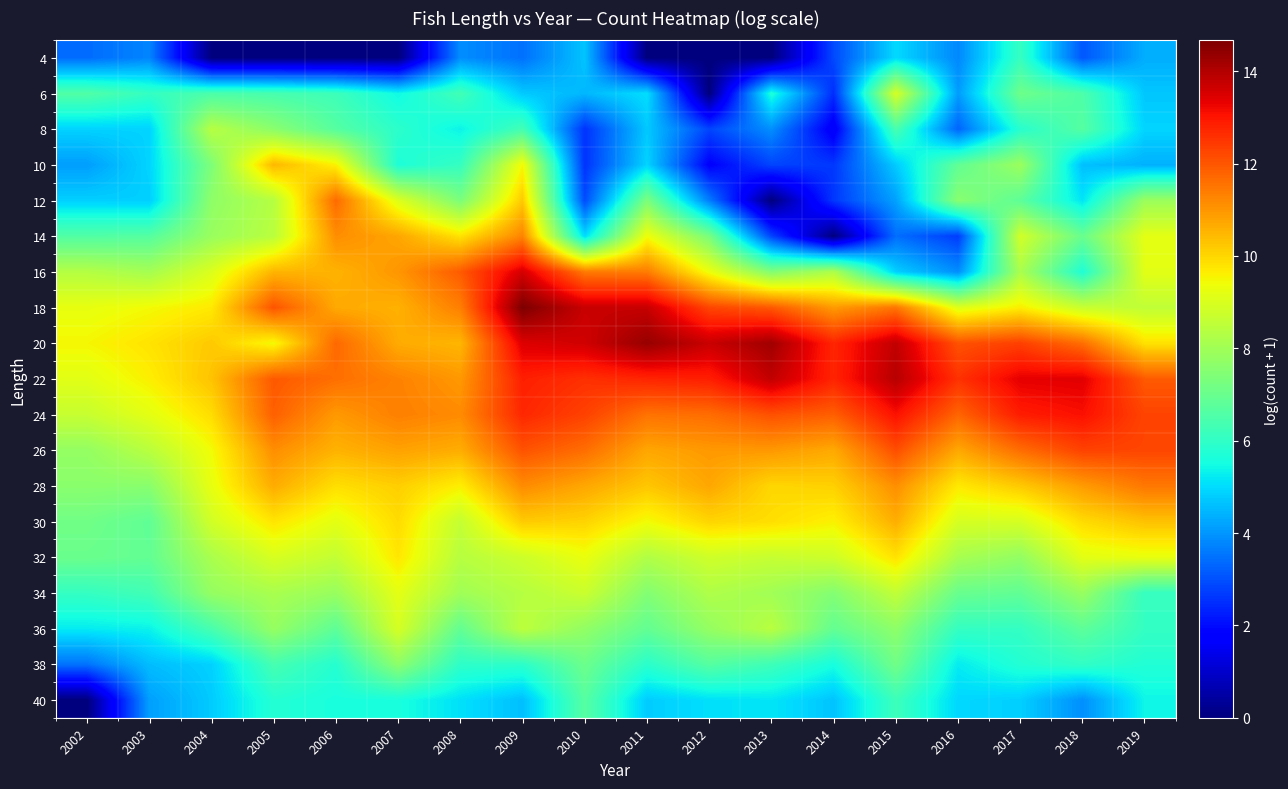

Reading left to right, transcribe all the data shown in this chart.

4: 2002=3.4	2003=3.8	2004=0.0	2005=0.0	2006=0.0	2007=0.0	2008=3.9	2009=3.5	2010=4.7	2011=0.0	2012=0.0	2013=0.0	2014=2.9	2015=5.0	2016=3.8	2017=6.1	2018=3.1	2019=4.4
6: 2002=6.6	2003=6.1	2004=6.5	2005=6.4	2006=6.2	2007=5.4	2008=6.3	2009=4.8	2010=4.5	2011=5.0	2012=0.0	2013=5.7	2014=2.5	2015=8.9	2016=4.1	2017=7.1	2018=6.5	2019=4.7
8: 2002=4.9	2003=4.9	2004=8.4	2005=7.6	2006=6.7	2007=5.9	2008=5.4	2009=6.3	2010=2.6	2011=4.7	2012=2.8	2013=3.9	2014=1.6	2015=6.4	2016=3.3	2017=5.8	2018=6.7	2019=4.9
10: 2002=4.1	2003=4.9	2004=7.4	2005=10.5	2006=9.6	2007=5.7	2008=6.1	2009=9.5	2010=2.6	2011=4.9	2012=1.8	2013=2.8	2014=2.6	2015=4.8	2016=6.9	2017=7.9	2018=4.6	2019=4.4
12: 2002=4.8	2003=4.8	2004=7.7	2005=8.4	2006=11.7	2007=9.1	2008=7.3	2009=10.2	2010=2.9	2011=7.4	2012=3.7	2013=0.0	2014=2.6	2015=4.2	2016=7.6	2017=6.8	2018=5.1	2019=7.9
14: 2002=6.6	2003=6.7	2004=7.9	2005=8.4	2006=11.1	2007=10.8	2008=9.8	2009=11.3	2010=5.0	2011=9.4	2012=7.3	2013=2.8	2014=0.0	2015=3.4	2016=2.7	2017=8.9	2018=7.0	2019=9.2
16: 2002=8.3	2003=8.1	2004=9.0	2005=10.5	2006=10.5	2007=11.0	2008=11.9	2009=13.6	2010=11.4	2011=11.4	2012=9.3	2013=7.5	2014=8.2	2015=4.8	2016=3.9	2017=8.2	2018=5.7	2019=9.2
18: 2002=9.3	2003=9.4	2004=9.7	2005=12.0	2006=10.7	2007=10.6	2008=11.4	2009=14.7	2010=13.7	2011=13.7	2012=12.2	2013=12.0	2014=10.9	2015=11.5	2016=9.1	2017=9.6	2018=8.7	2019=8.6
20: 2002=9.5	2003=9.8	2004=10.2	2005=9.4	2006=11.7	2007=10.7	2008=10.5	2009=13.5	2010=13.6	2011=14.3	2012=13.7	2013=14.2	2014=12.8	2015=13.8	2016=12.1	2017=12.3	2018=11.6	2019=9.8
22: 2002=9.1	2003=9.6	2004=10.3	2005=12.0	2006=11.6	2007=11.3	2008=11.0	2009=12.9	2010=12.6	2011=12.8	2012=12.9	2013=13.8	2014=12.8	2015=13.9	2016=12.6	2017=13.3	2018=13.4	2019=11.9
24: 2002=8.7	2003=9.2	2004=9.9	2005=11.8	2006=10.9	2007=11.3	2008=11.2	2009=12.7	2010=12.3	2011=11.6	2012=11.6	2013=12.1	2014=11.9	2015=13.1	2016=11.8	2017=12.9	2018=13.1	2019=12.3
26: 2002=7.8	2003=8.4	2004=9.4	2005=11.1	2006=10.5	2007=10.8	2008=10.6	2009=12.0	2010=11.6	2011=10.7	2012=10.9	2013=11.0	2014=10.7	2015=12.1	2016=10.7	2017=11.6	2018=12.3	2019=12.2
28: 2002=7.6	2003=7.6	2004=9.3	2005=10.7	2006=9.9	2007=10.1	2008=9.6	2009=11.2	2010=10.7	2011=10.2	2012=10.7	2013=10.0	2014=10.1	2015=11.1	2016=9.7	2017=10.2	2018=10.9	2019=11.5
30: 2002=7.1	2003=6.8	2004=8.9	2005=9.8	2006=9.2	2007=9.9	2008=8.6	2009=10.2	2010=10.0	2011=9.4	2012=10.0	2013=9.9	2014=9.6	2015=10.6	2016=8.9	2017=8.9	2018=9.9	2019=10.3
32: 2002=7.0	2003=6.9	2004=8.2	2005=9.0	2006=8.6	2007=9.7	2008=8.4	2009=8.8	2010=9.3	2011=8.3	2012=8.8	2013=8.6	2014=8.8	2015=9.8	2016=8.1	2017=7.7	2018=9.2	2019=9.3
34: 2002=6.1	2003=6.3	2004=7.8	2005=8.1	2006=7.8	2007=9.2	2008=8.0	2009=8.4	2010=8.7	2011=7.5	2012=8.2	2013=8.0	2014=7.5	2015=8.6	2016=7.0	2017=6.9	2018=7.8	2019=6.1
36: 2002=5.2	2003=5.3	2004=6.4	2005=7.8	2006=6.8	2007=8.9	2008=6.9	2009=8.5	2010=7.7	2011=6.9	2012=7.8	2013=8.4	2014=6.9	2015=7.7	2016=6.1	2017=6.1	2018=6.8	2019=6.1
38: 2002=3.5	2003=4.6	2004=4.9	2005=6.4	2006=5.8	2007=7.7	2008=6.0	2009=5.9	2010=7.1	2011=5.9	2012=6.7	2013=6.2	2014=5.6	2015=7.2	2016=5.2	2017=5.8	2018=6.0	2019=5.7
40: 2002=0.0	2003=4.1	2004=4.8	2005=5.8	2006=5.6	2007=5.6	2008=5.1	2009=4.6	2010=6.7	2011=4.8	2012=5.1	2013=5.2	2014=4.7	2015=6.2	2016=4.9	2017=4.8	2018=3.9	2019=5.4